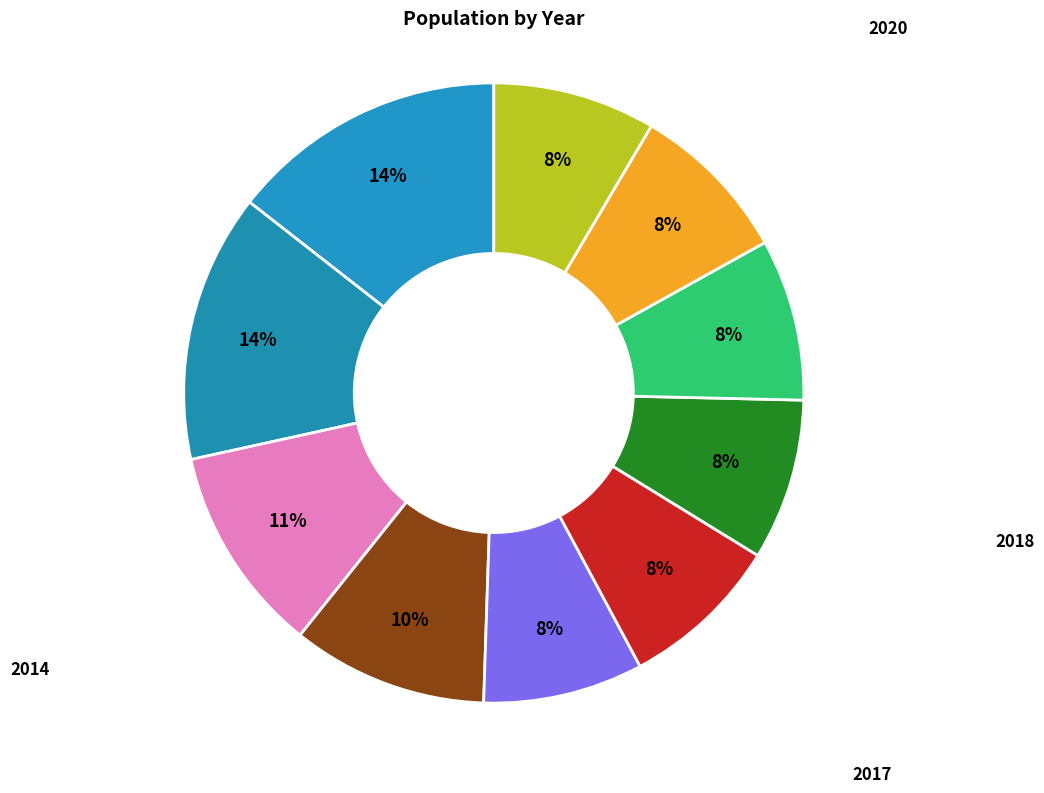

Count the number of slices in the pie.

10